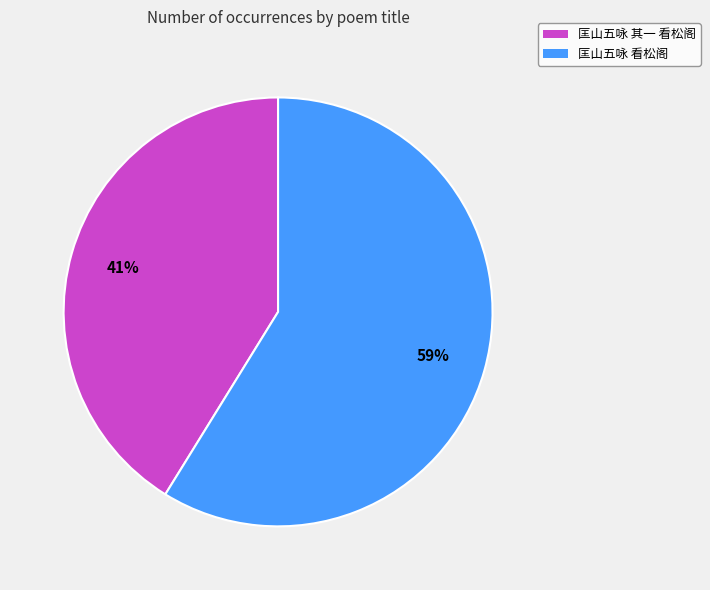

How many segments does this pie chart have?

2